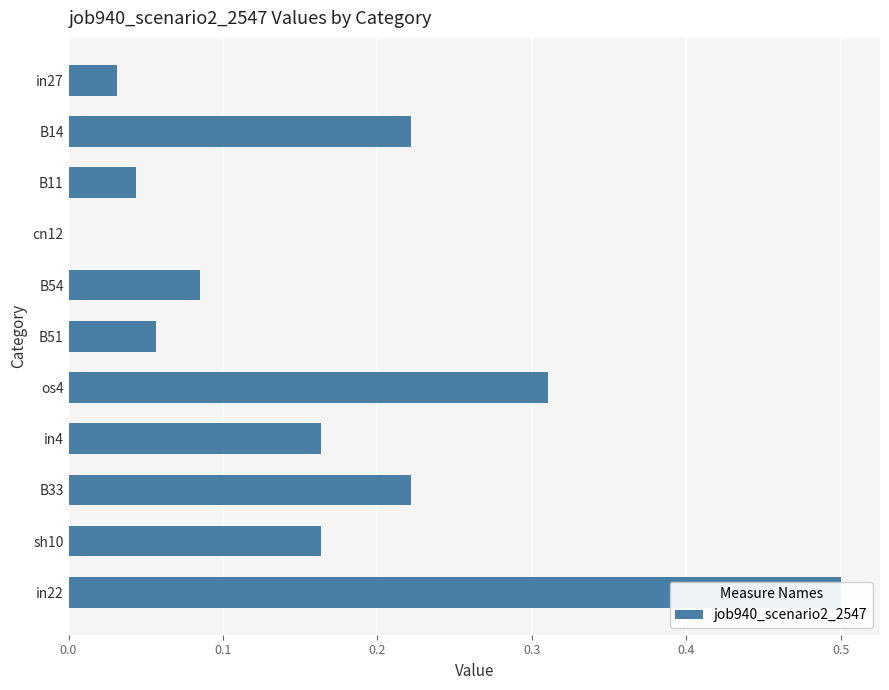

What is the maximum value shown in the chart?

0.5